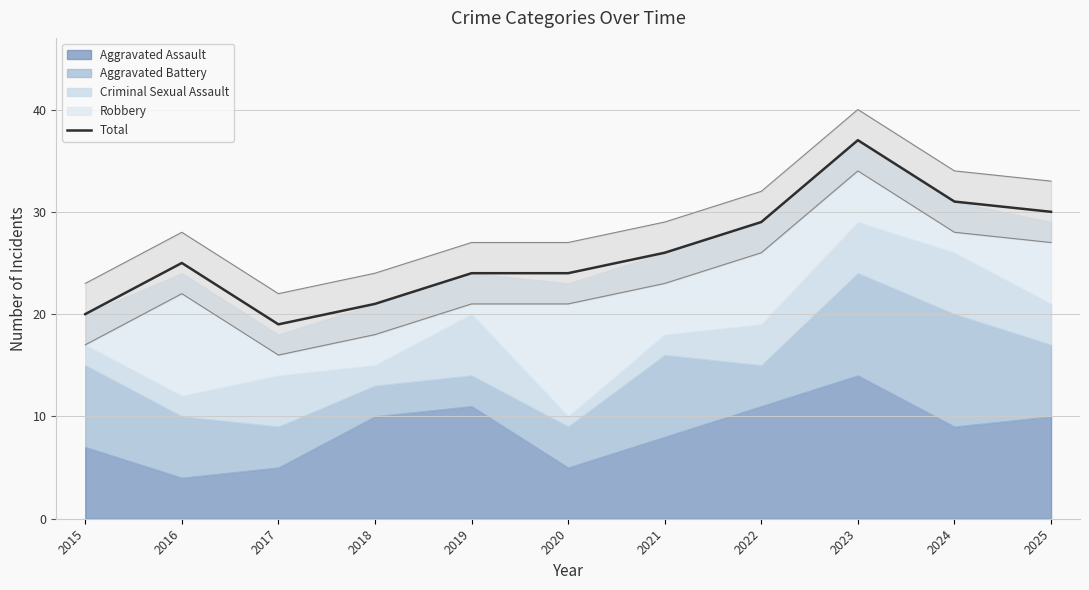

Reading left to right, extract all data points from this chart.

2015=20	2016=25	2017=19	2018=21	2019=24	2020=24	2021=26	2022=29	2023=37	2024=31	2025=30